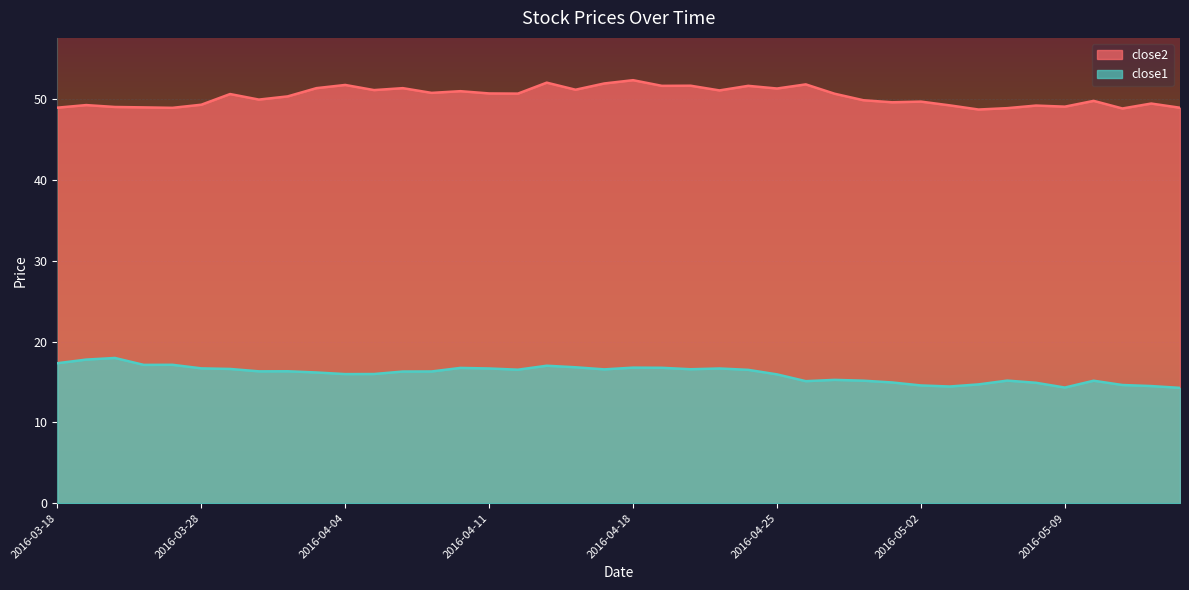

What is the value of the close2 point at the 27th from the left?

51.8